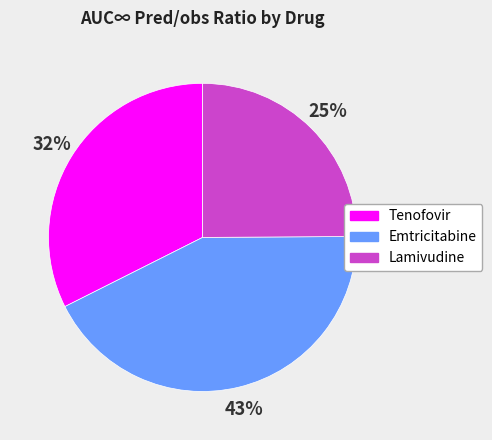

Is there a majority slice in this chart?

No